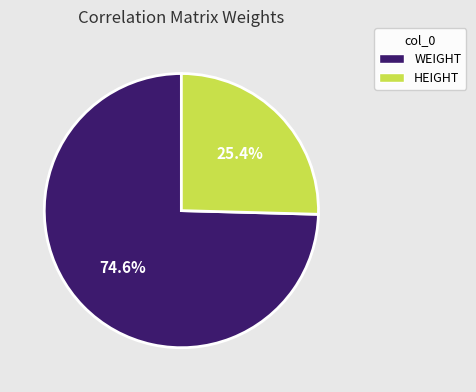

How much of the chart is everything except HEIGHT?

74.6%